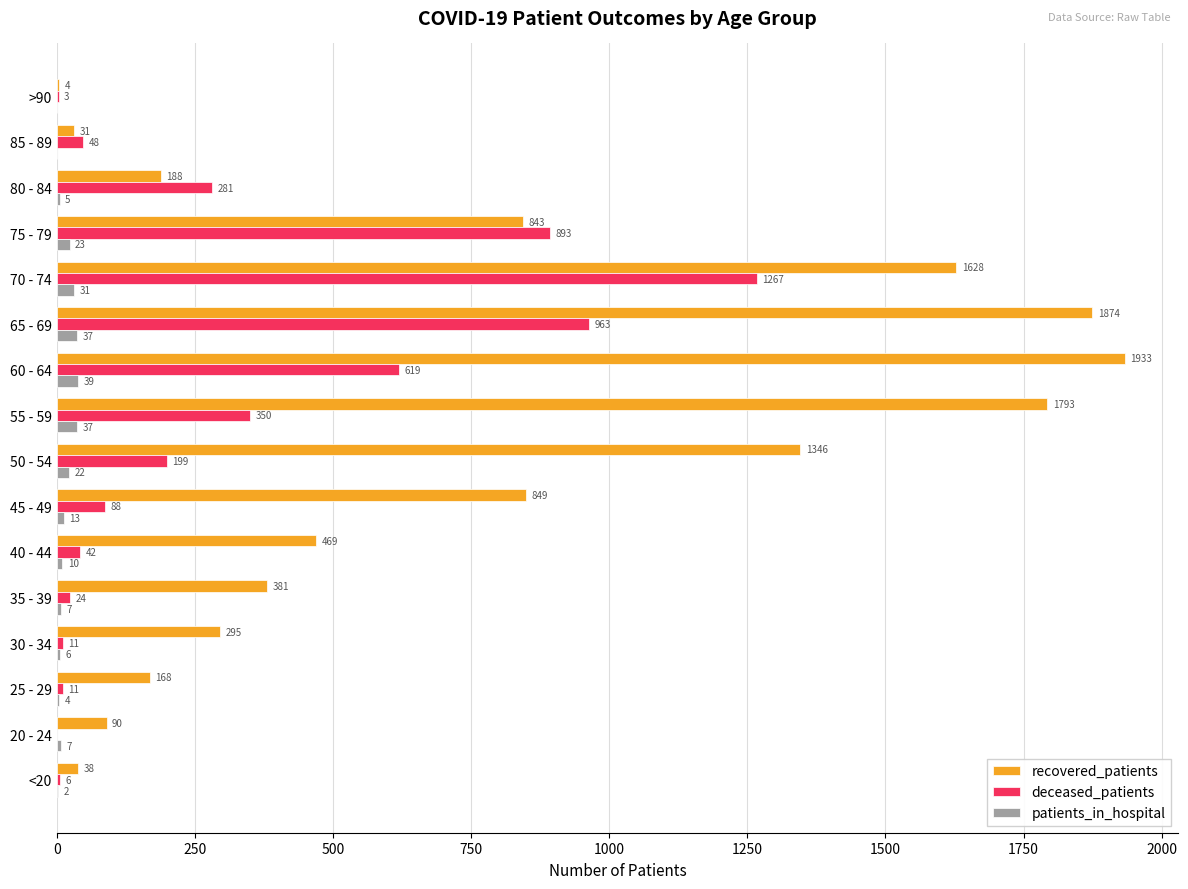

Which series has the largest total across all categories?

recovered_patients